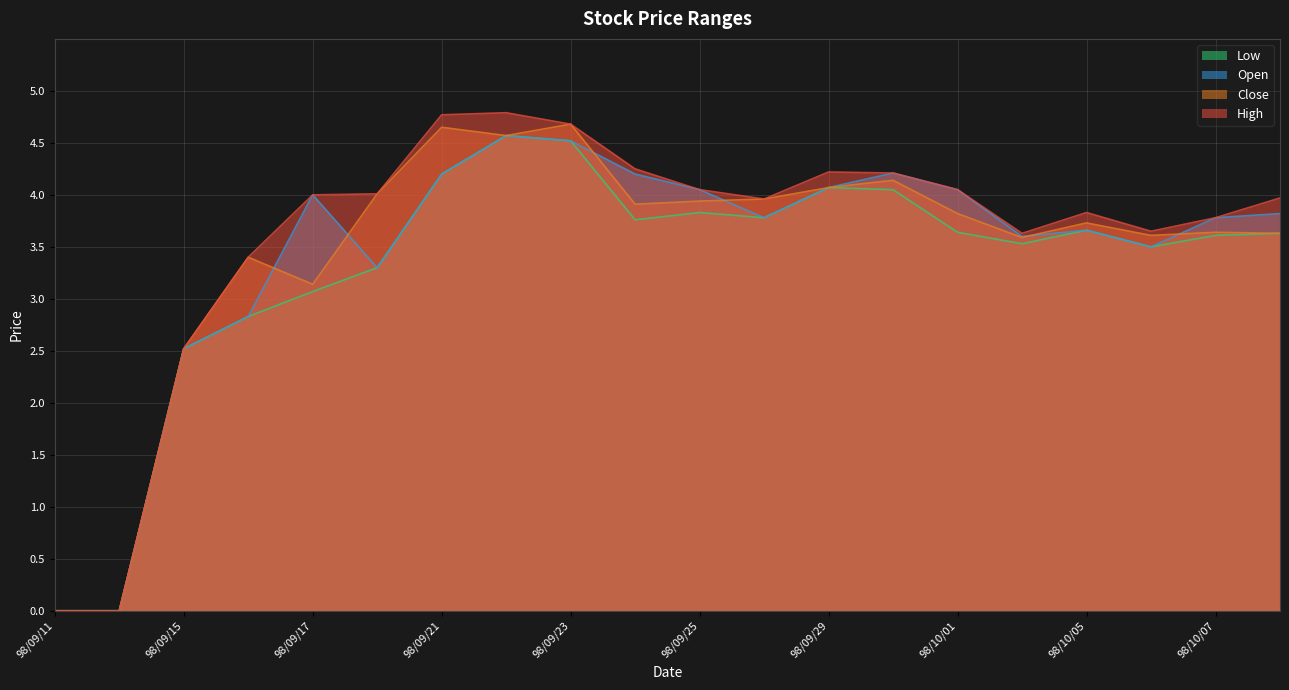

Is it true that Close equals 3.1 at 98/09/21?

False